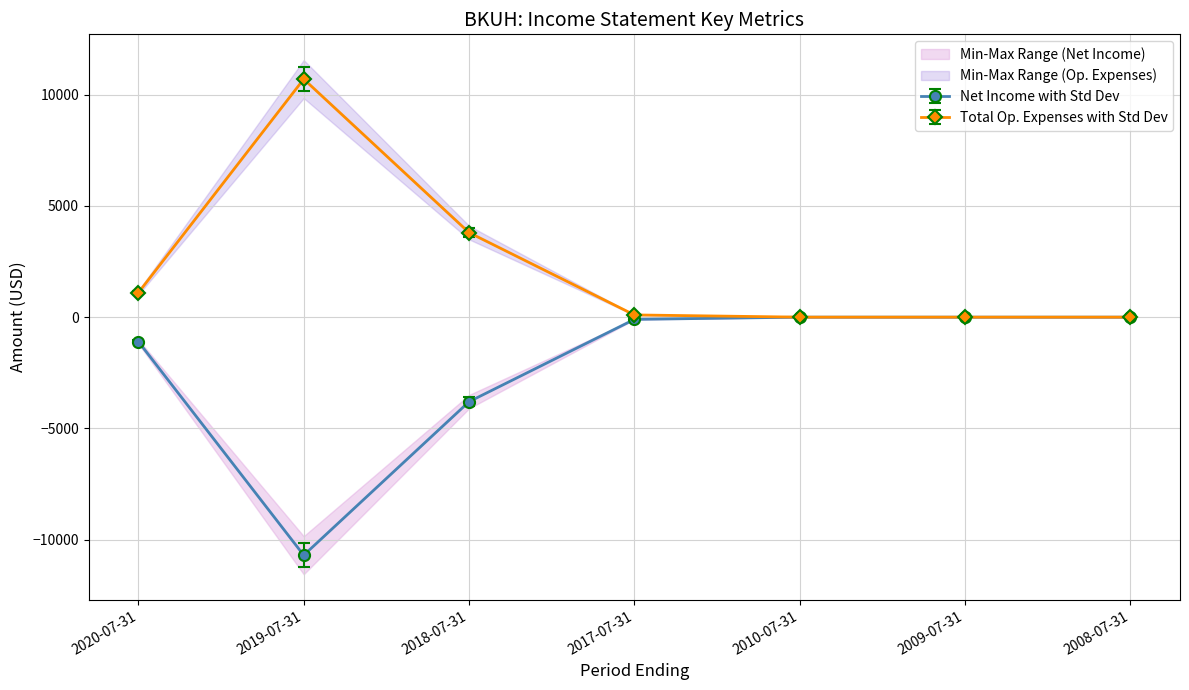

What is the label of the 4th point from the right?

2017-07-31